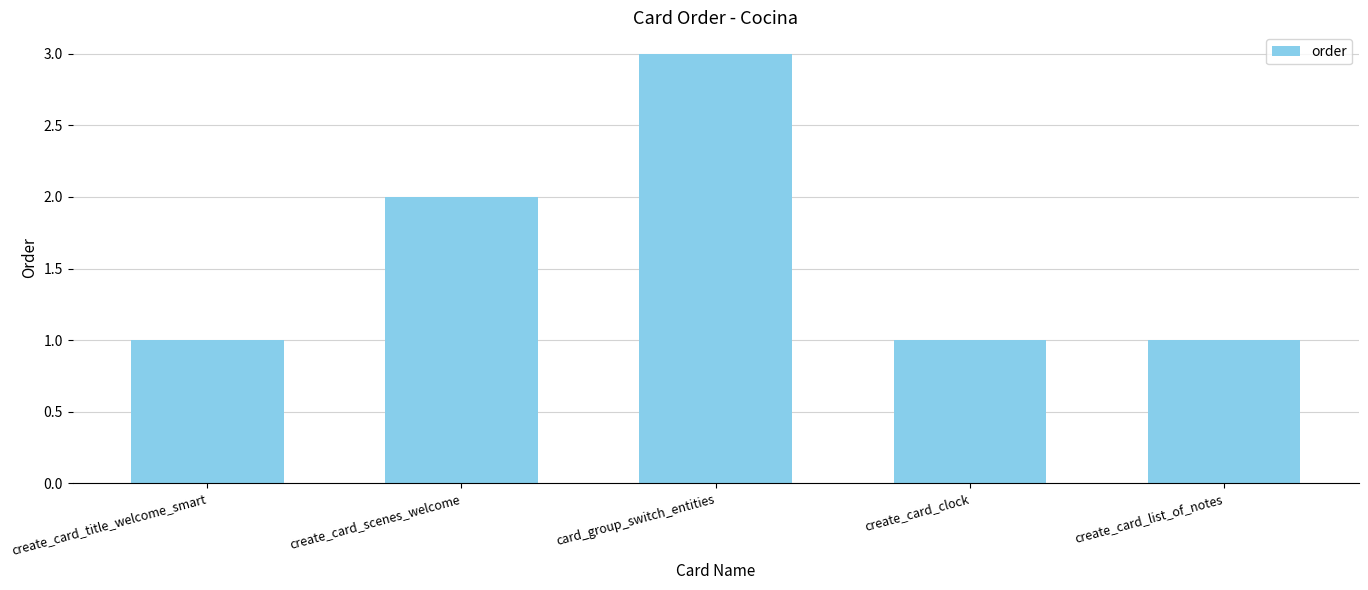

True or false: the data shows 2 at create_card_list_of_notes.

False